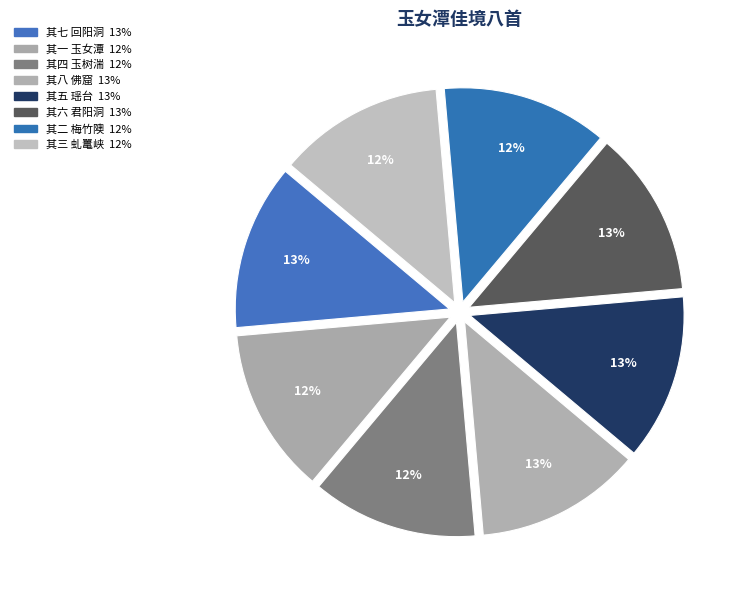

Rank the categories by value from lowest to highest.

玉女潭佳境八首 其一 玉女潭, 玉女潭佳境八首 其二 梅竹隩, 玉女潭佳境八首 其三 虬鼍峡, 玉女潭佳境八首 其四 玉树湍, 玉女潭佳境八首 其五 瑶台, 玉女潭佳境八首 其六 君阳洞, 玉女潭佳境八首 其七 回阳洞, 玉女潭佳境八首 其八 佛窟